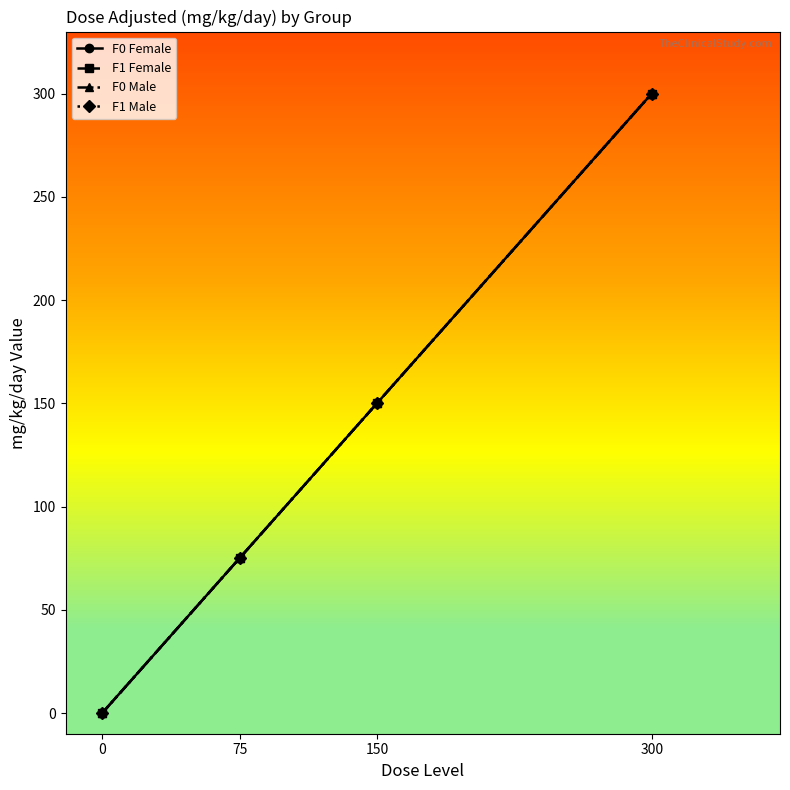

True or false: F1 Female has more than 1 interior local peaks.

False